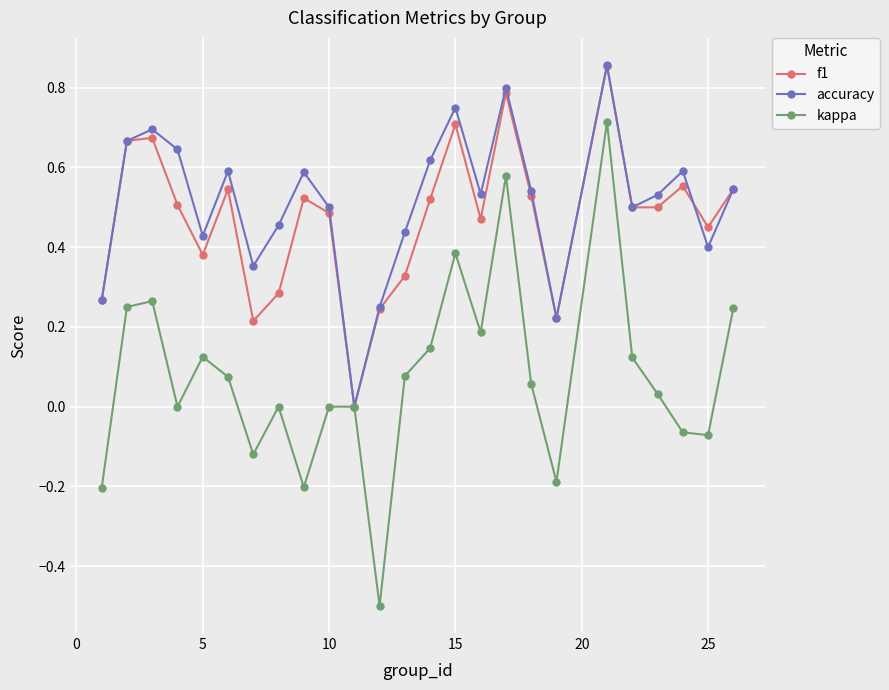

Is this an area chart (filled region under the line)?

No